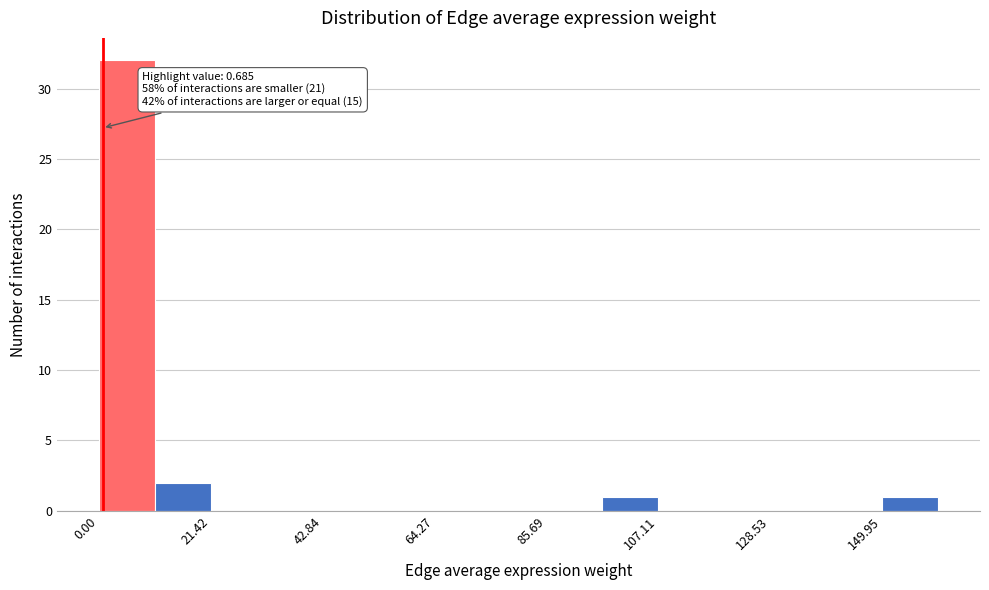

Read against the x-axis, roughly where is the centre of the tallest bar?

5